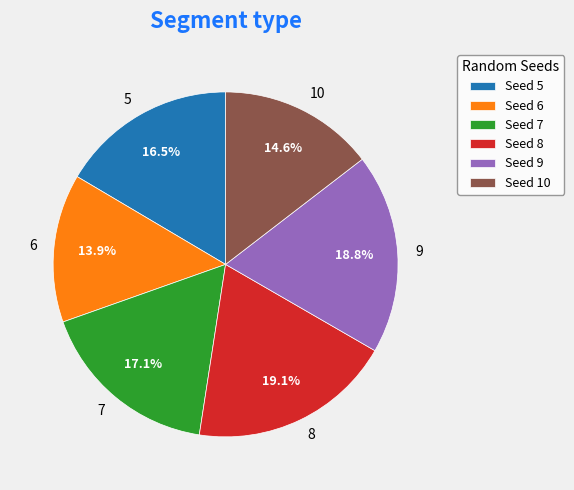

To the nearest percent, what is the difference between the 10 and 5 slice percentages?

2%